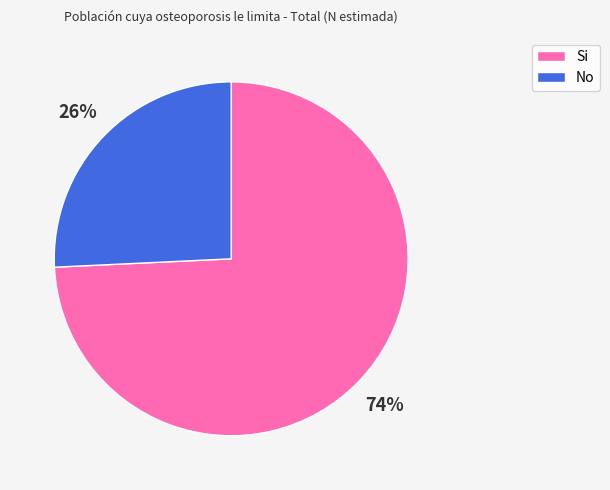

Which slice is the largest?

Si